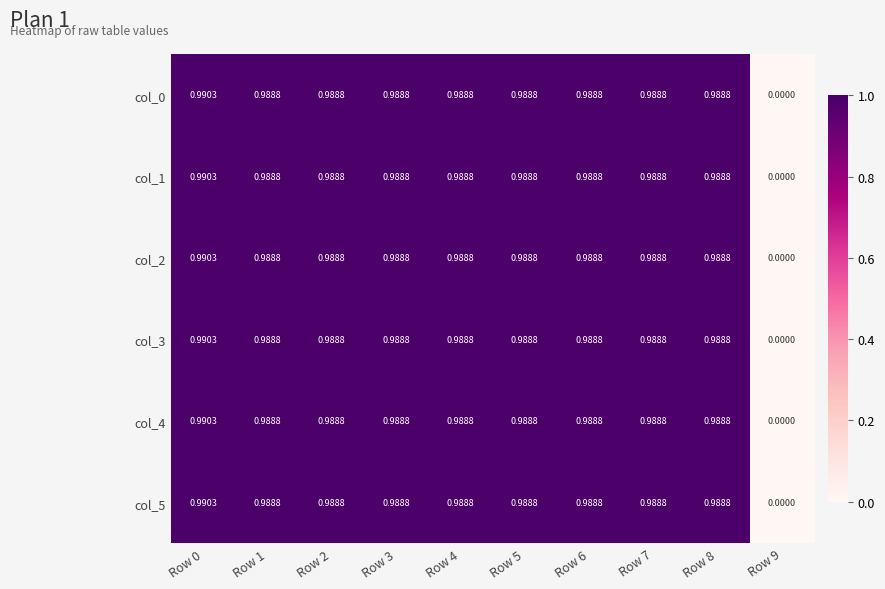

Is the value of col_3 at Row 9 greater than the value of col_1 at Row 1?

No